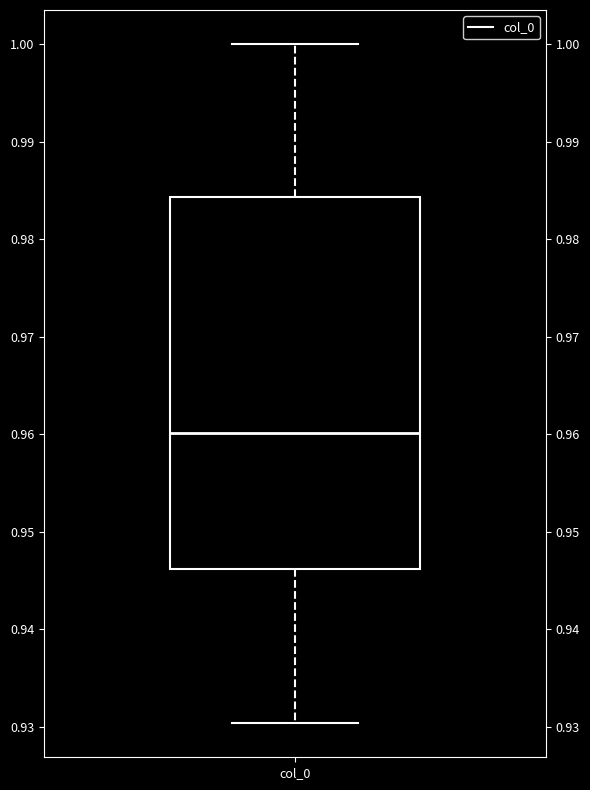

Where does the lower whisker of the box for col_0 end on the y-axis? The values are not printed on the chart, so give them approximately, as read against the axis.

0.930